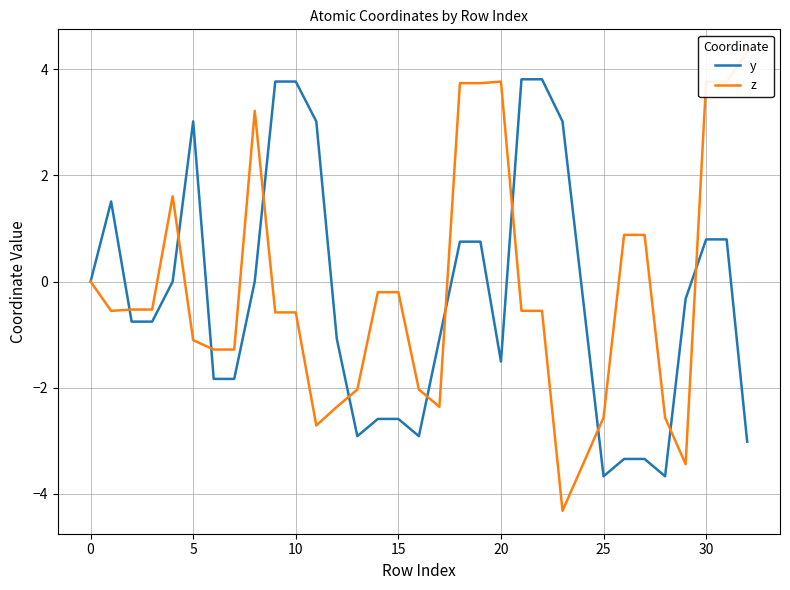

What is the lowest value of the y series?

-3.7